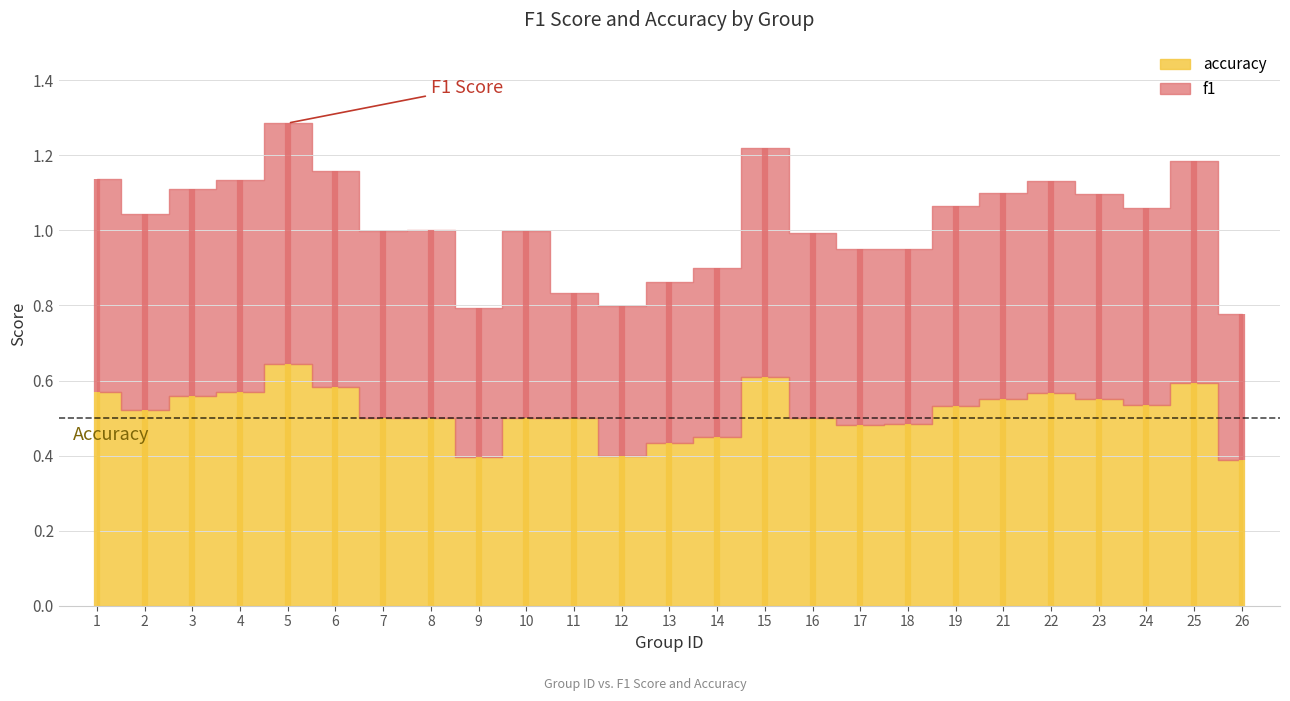

What is the sum of the f1 values at 6 and 13?

1.0